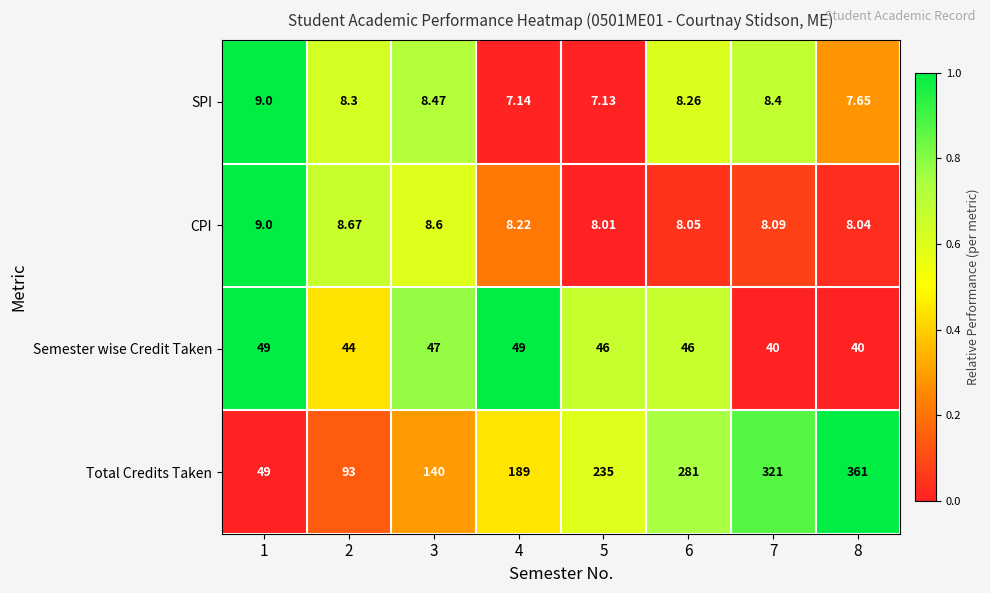

Rank the series at 3 from highest to lowest value.

Total Credits Taken, Semester wise Credit Taken, CPI, SPI